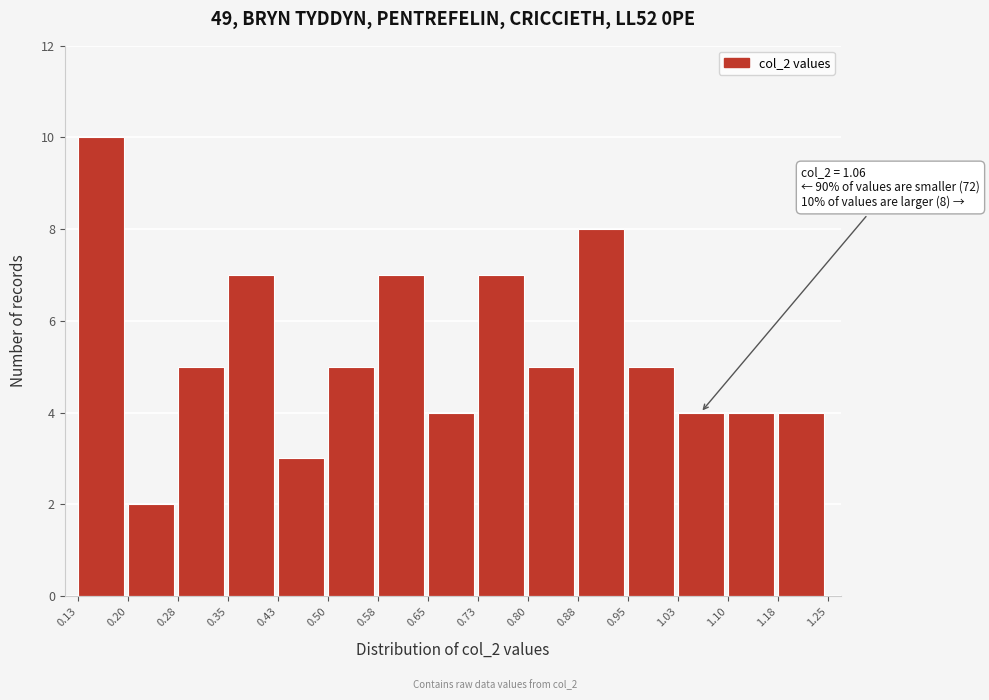

Which range on the x-axis has the tallest bar?

0.13 to 0.20